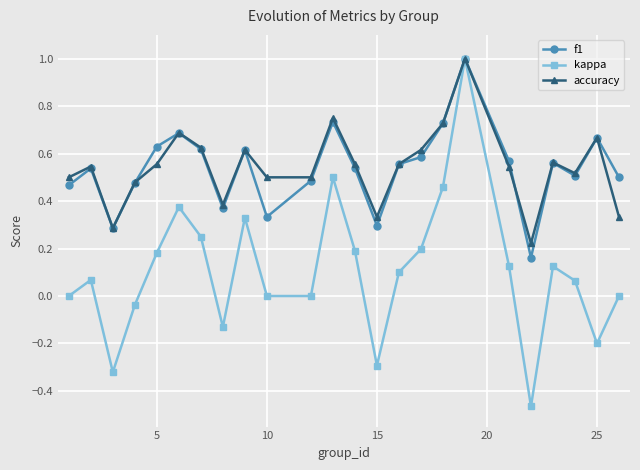

What is the maximum value for accuracy?

1.0